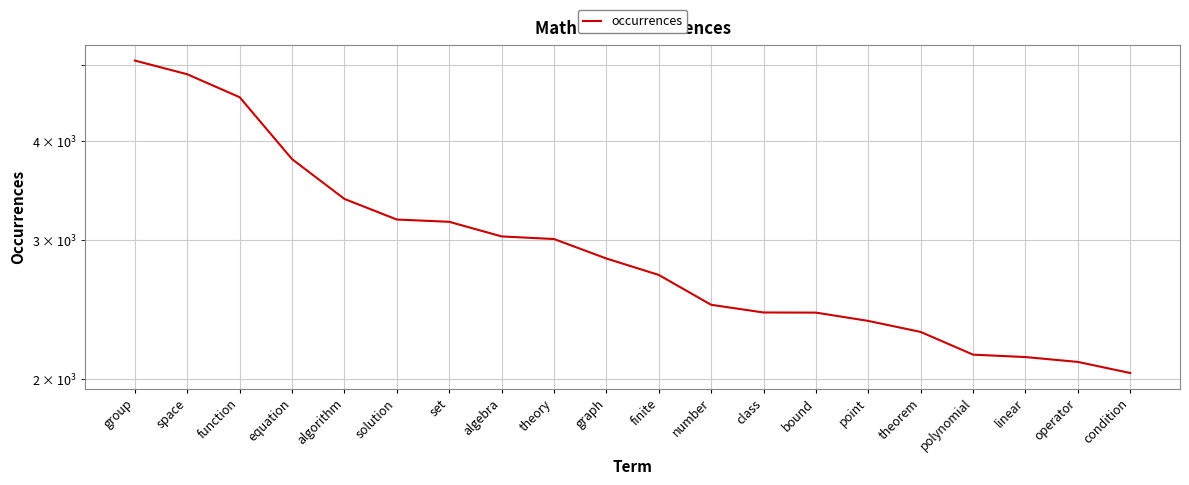

What position from the left is function?

3